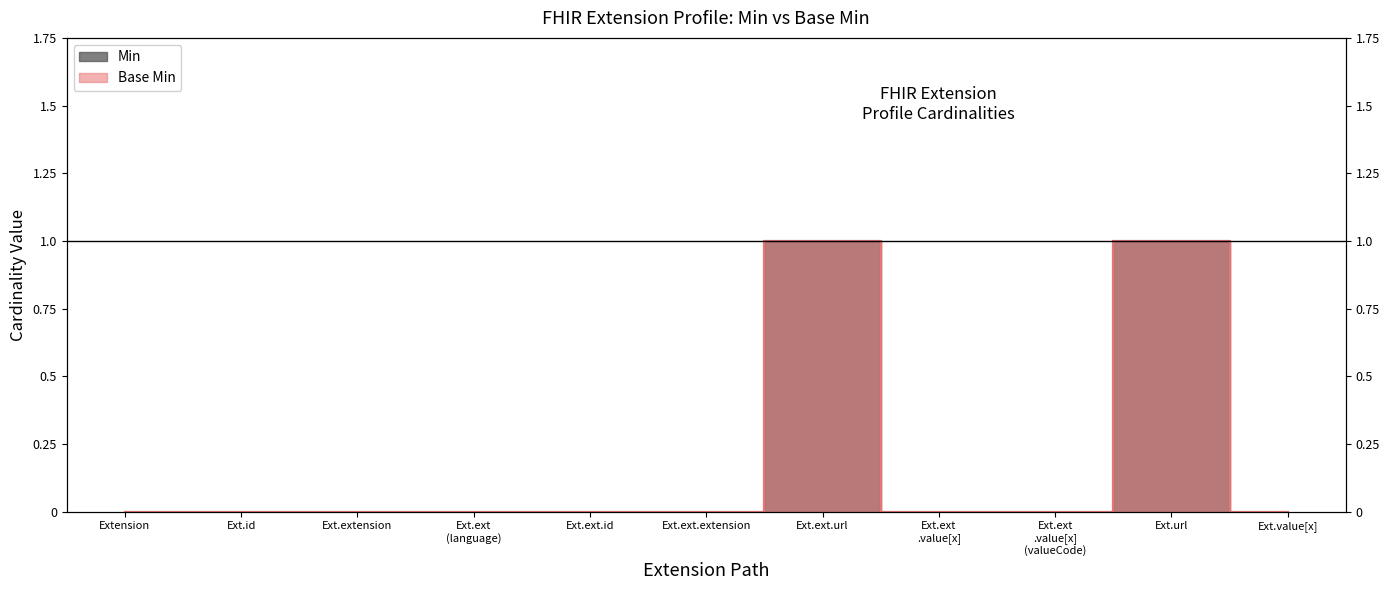

Does the chart have visible grid lines?

No